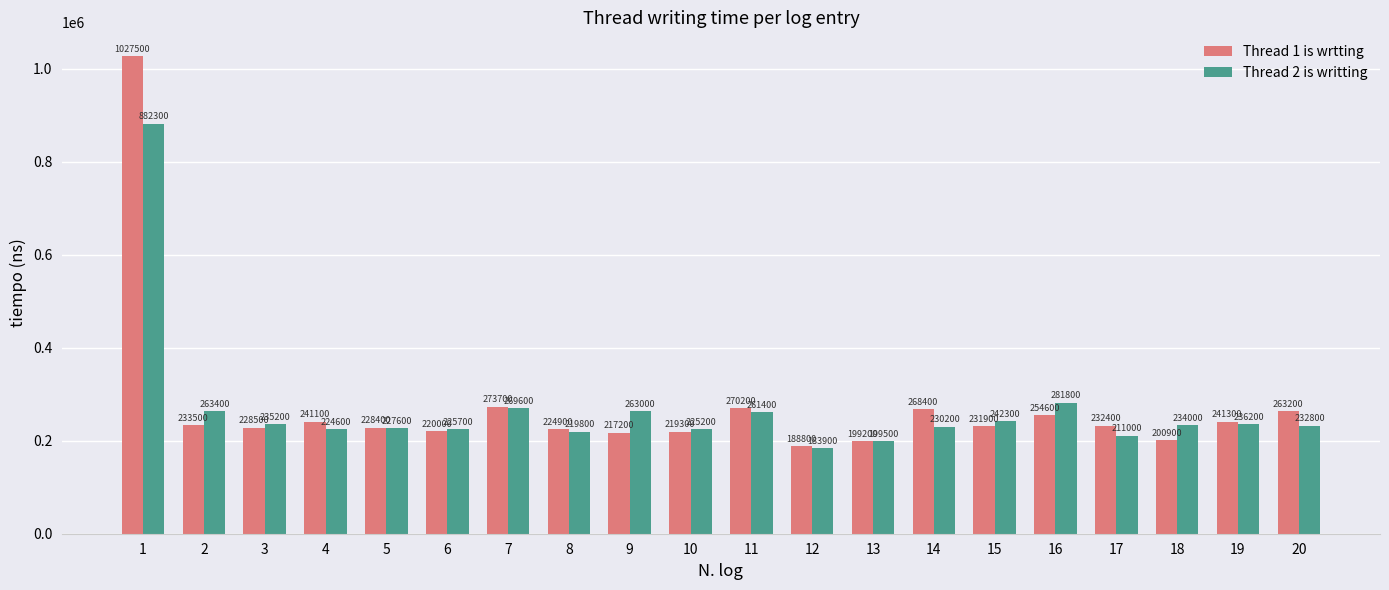

Which series has the largest range (max minus min)?

Thread 1 is wrtting